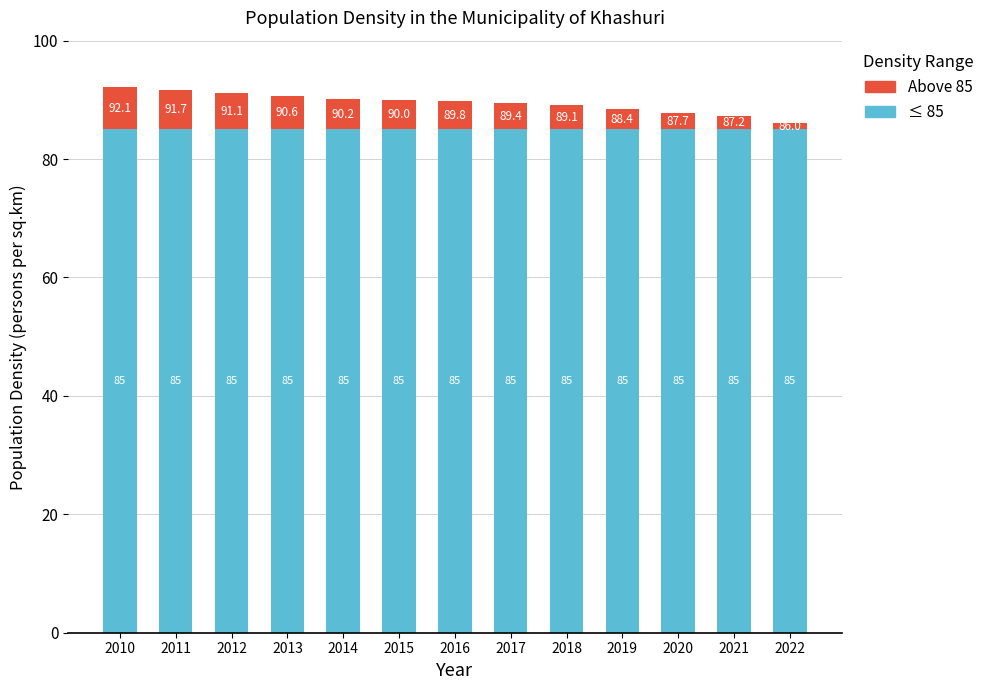

What is the total value across all series at 2012?

91.1